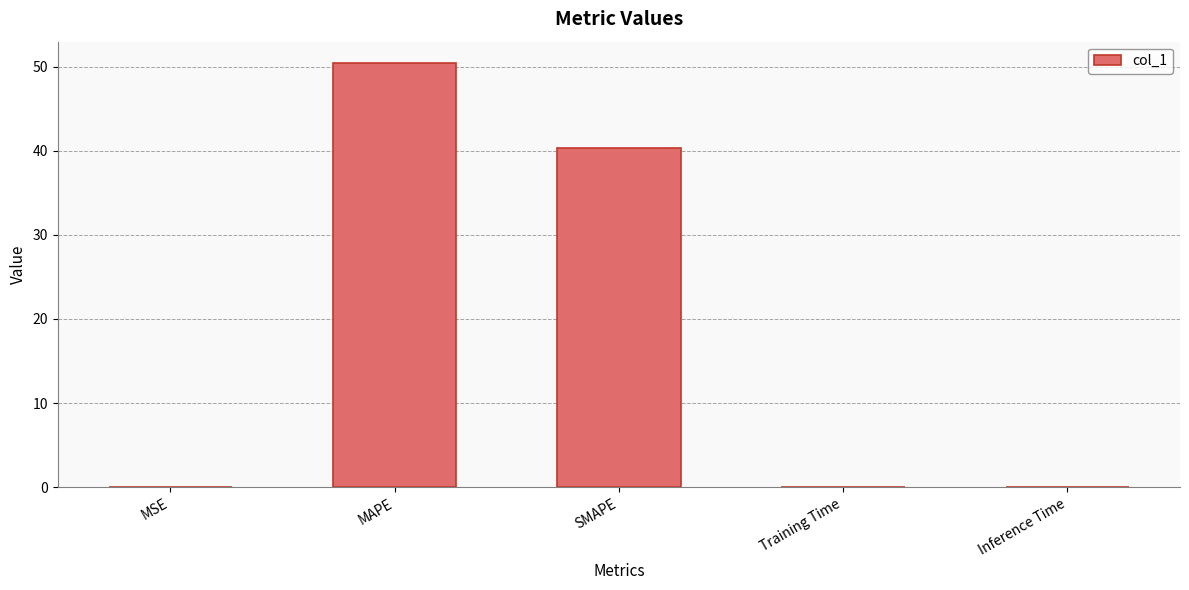

What is the approximate value at SMAPE?

40.3